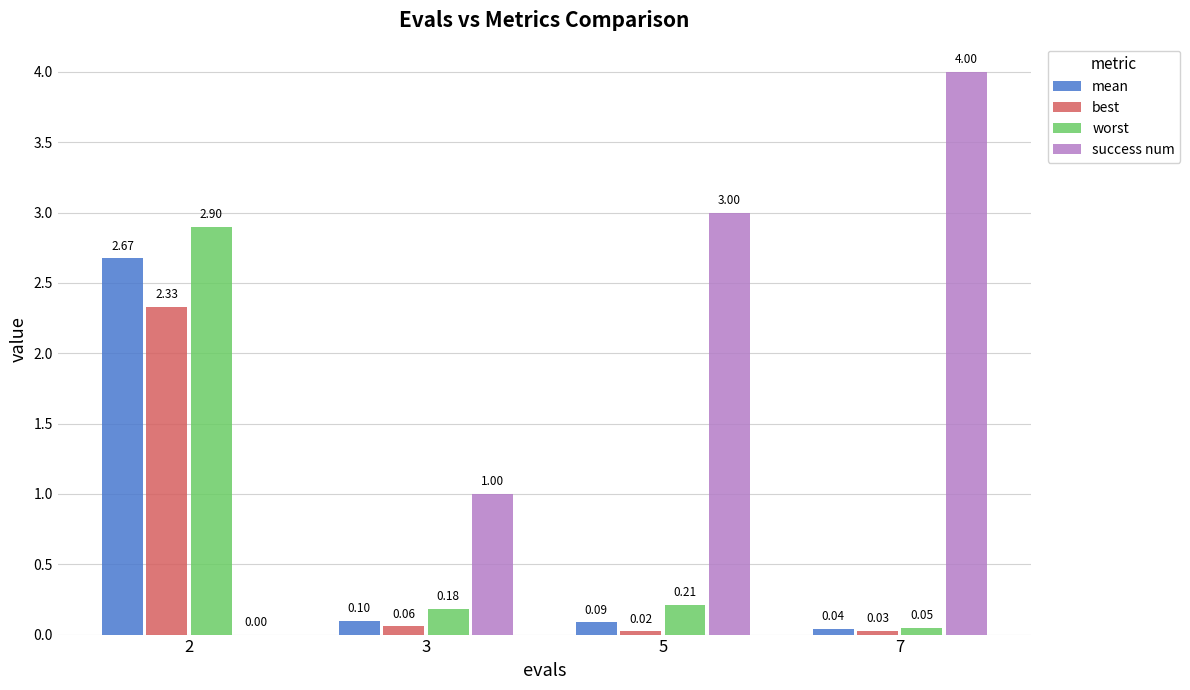

Between 3 and 7, which series saw the biggest shift?

success num